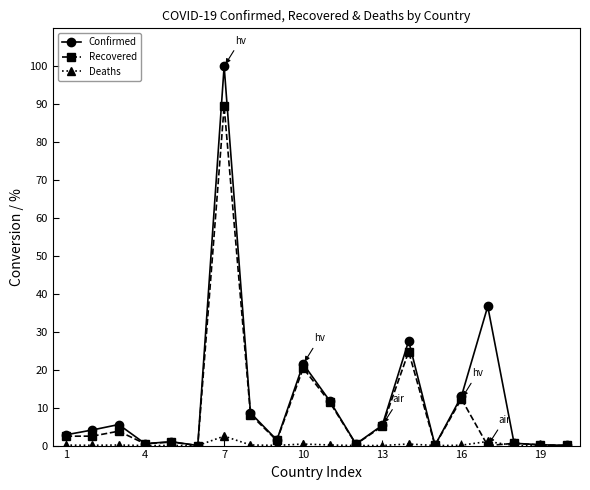

List the series in order of their overall mean, highest first.

Confirmed, Recovered, Deaths